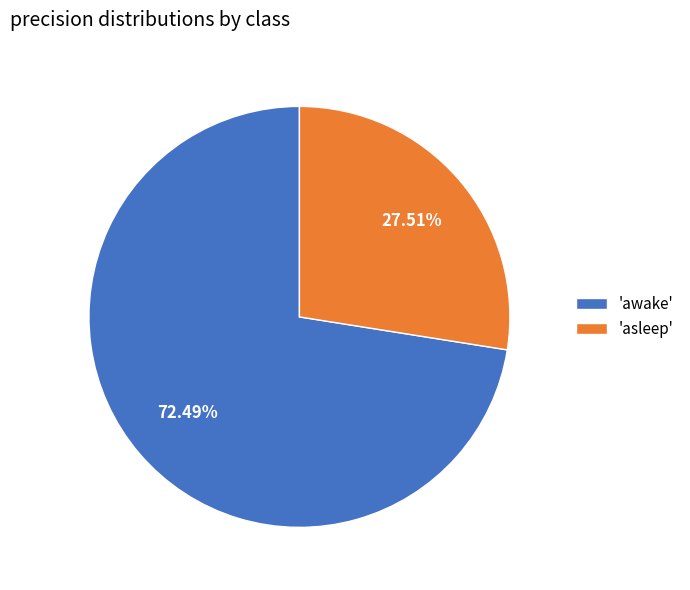

Is the sum of 'awake' and 'asleep' greater than half?

Yes